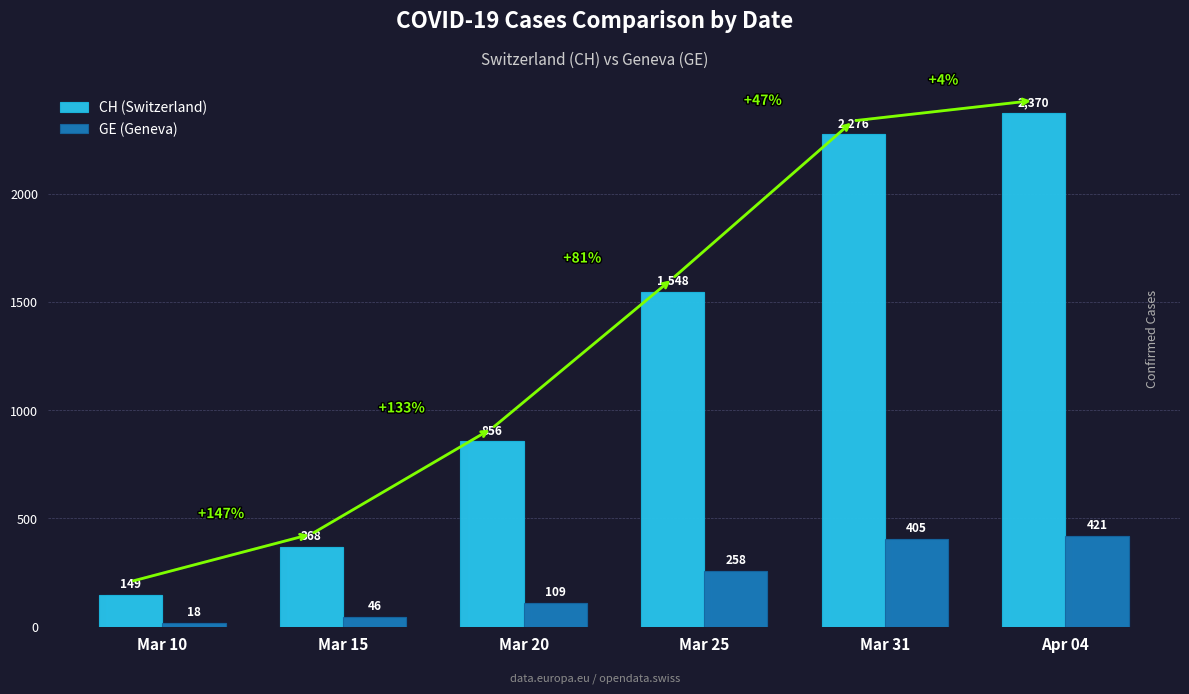

Count the number of categories in the chart.

6